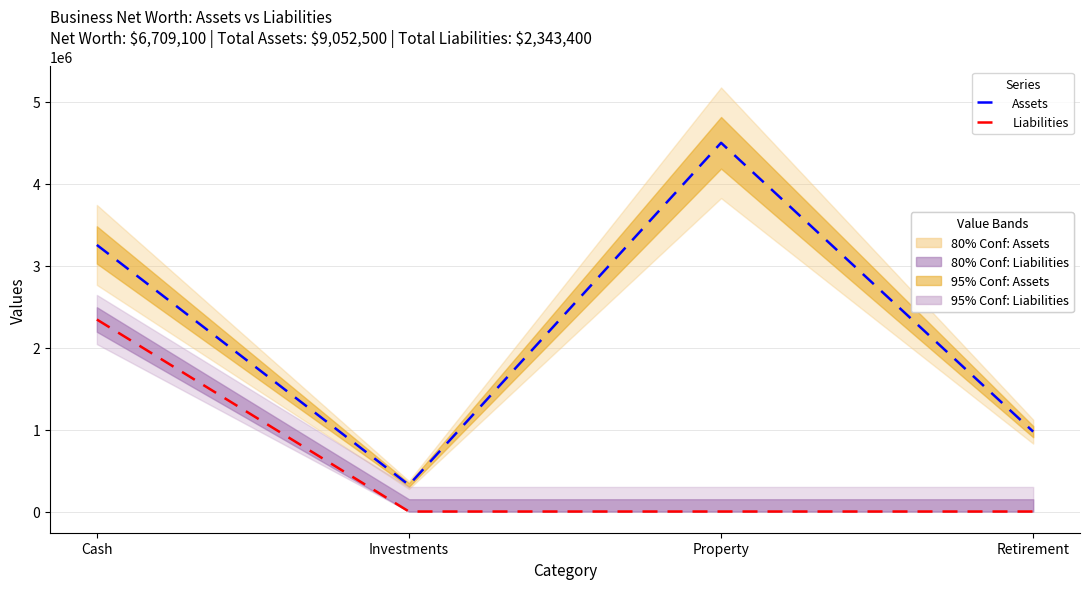

What is the label of the 2nd point from the left?

Investments